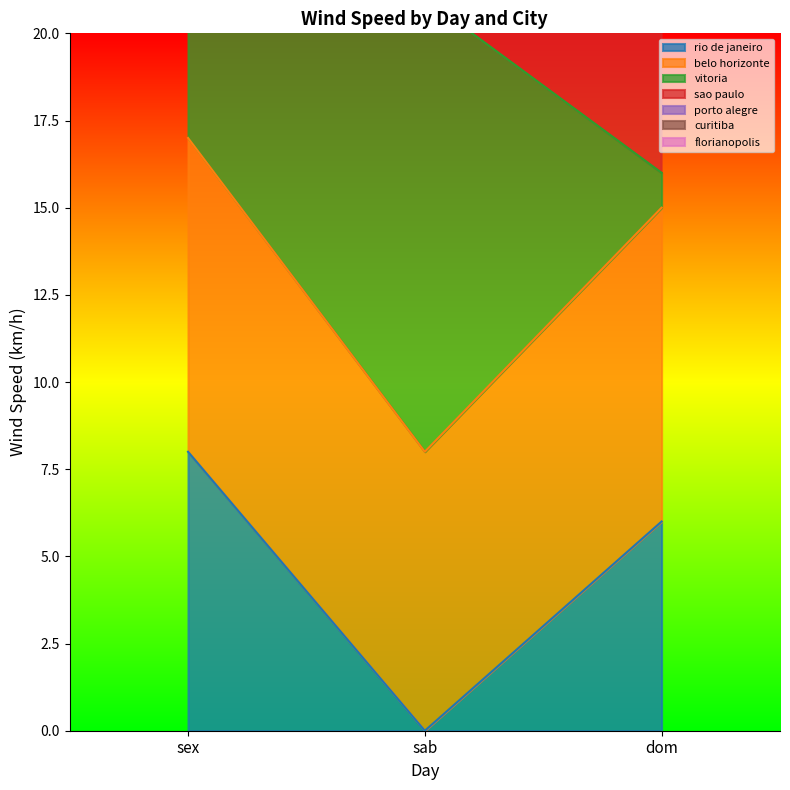

Which series has the largest total across all categories?

vitoria